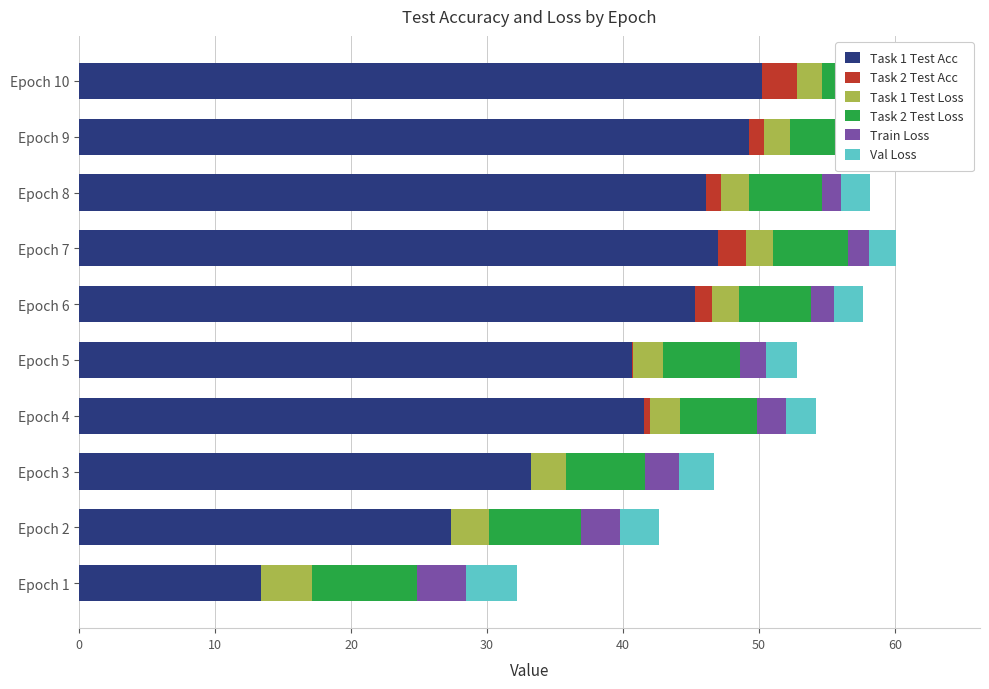

What is the difference between the maximum and second lowest values in the Task 1 Test Loss series?

1.8